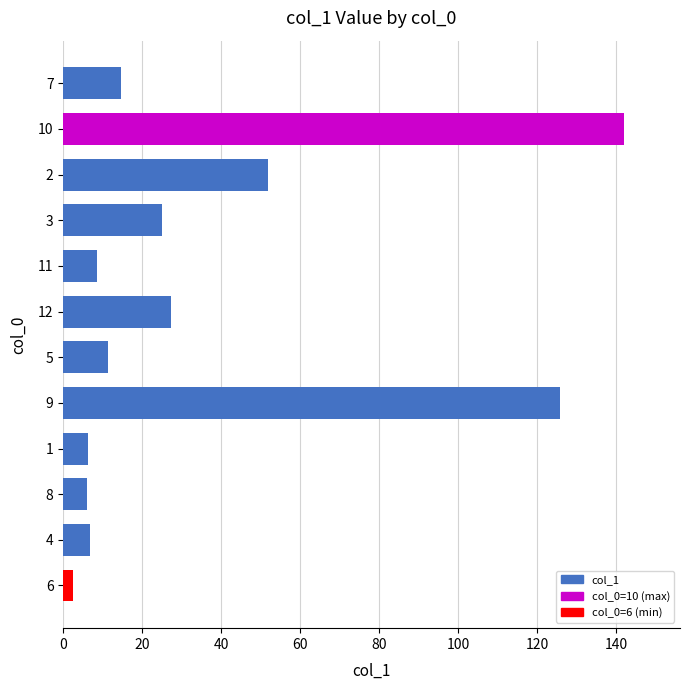

What is the ratio of the value at 12 to the value at 5?

2.4